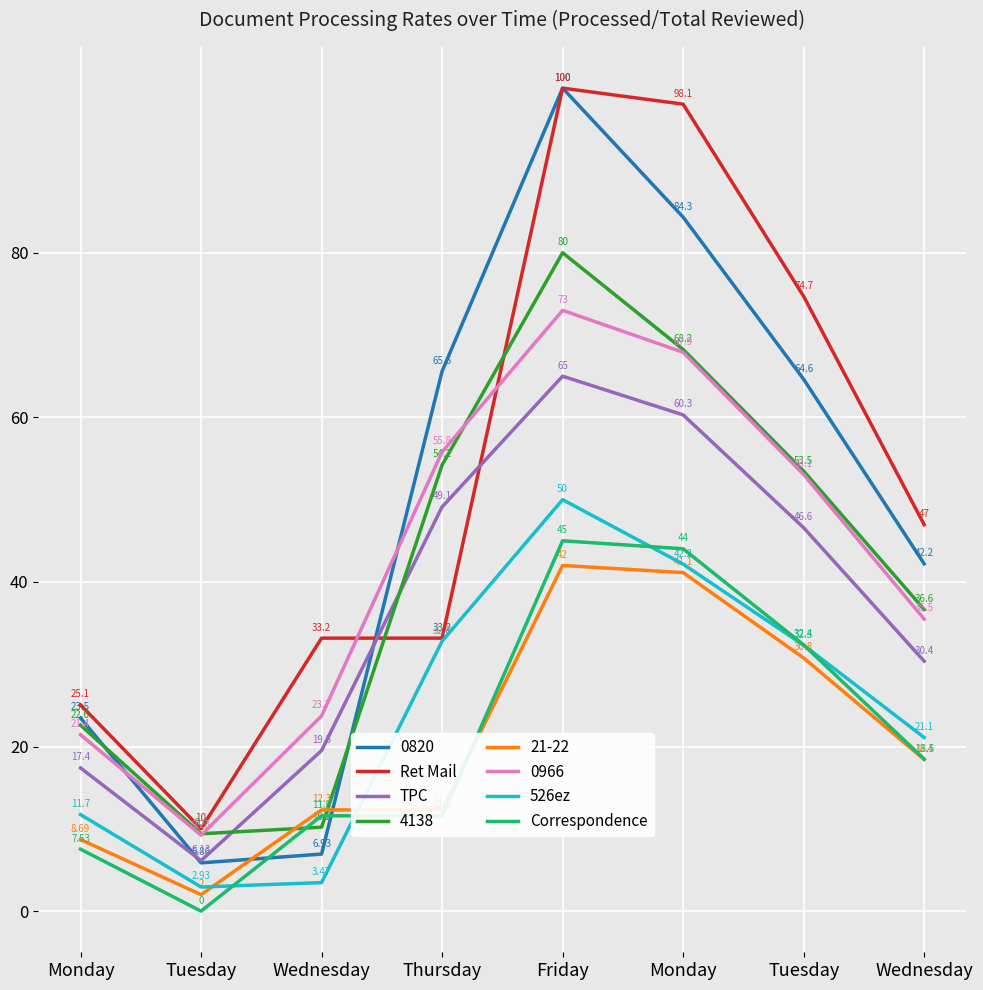

Read the Correspondence value at Friday.

45.0